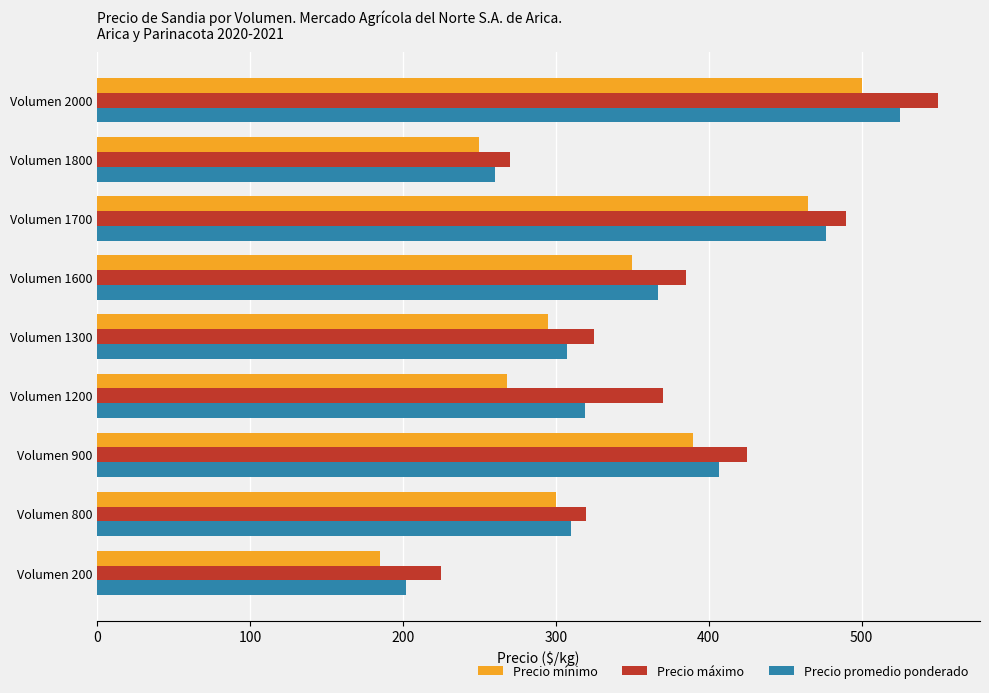

List the labels in order of Precio mínimo value, largest first.

Volumen 2000, Volumen 1700, Volumen 900, Volumen 1600, Volumen 800, Volumen 1300, Volumen 1200, Volumen 1800, Volumen 200